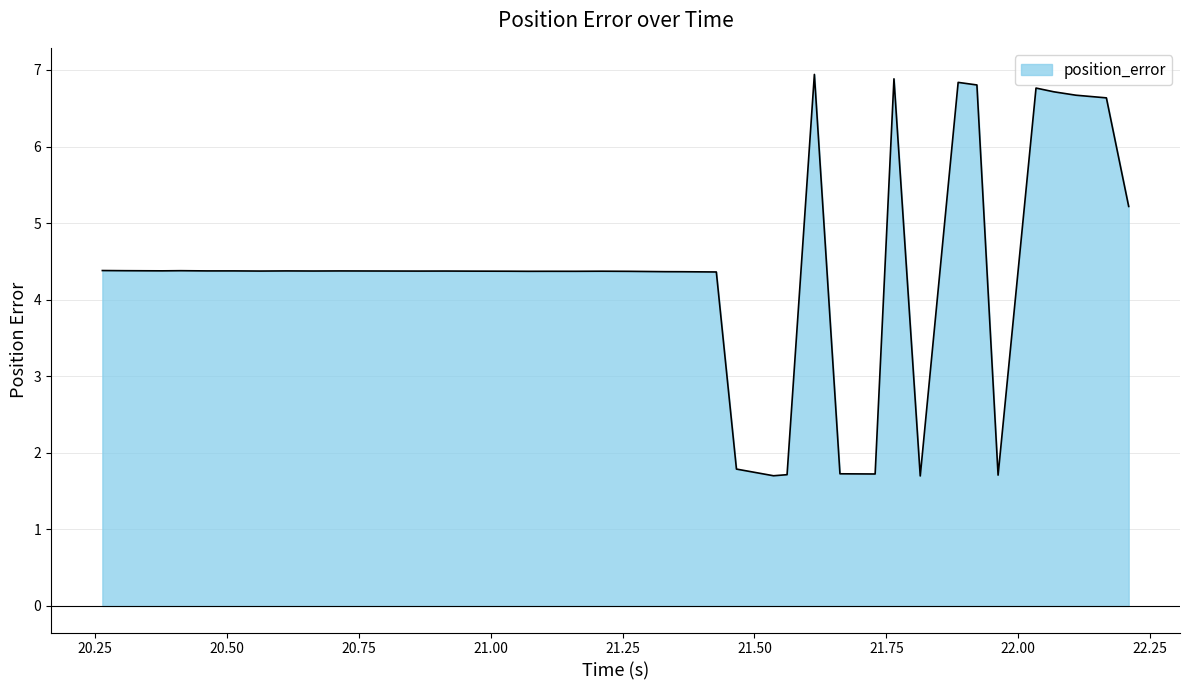

What is the difference between the maximum and minimum values?

5.2